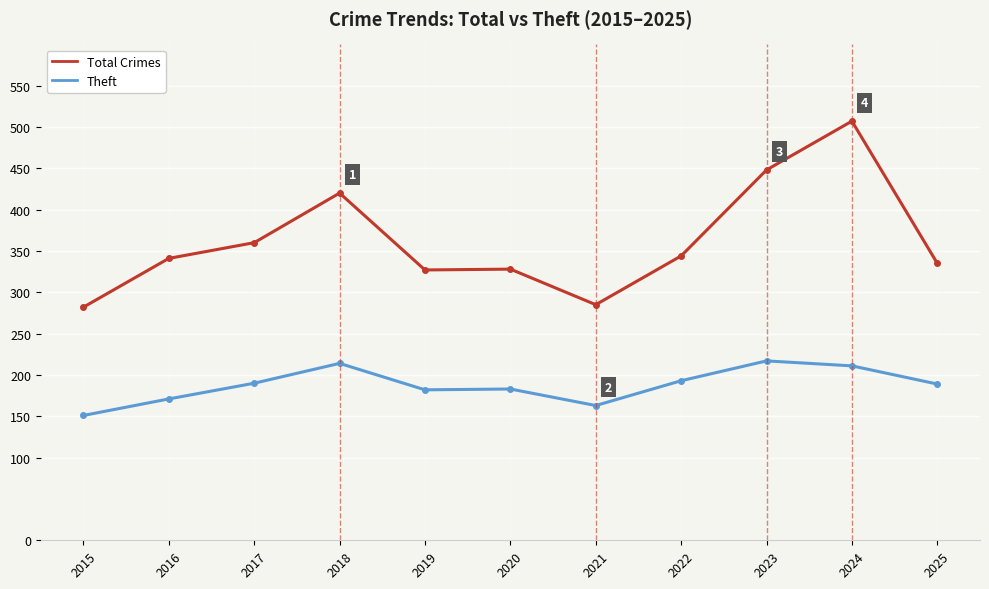

At 2020, list the series in order from largest to smallest.

Total Crimes, Theft